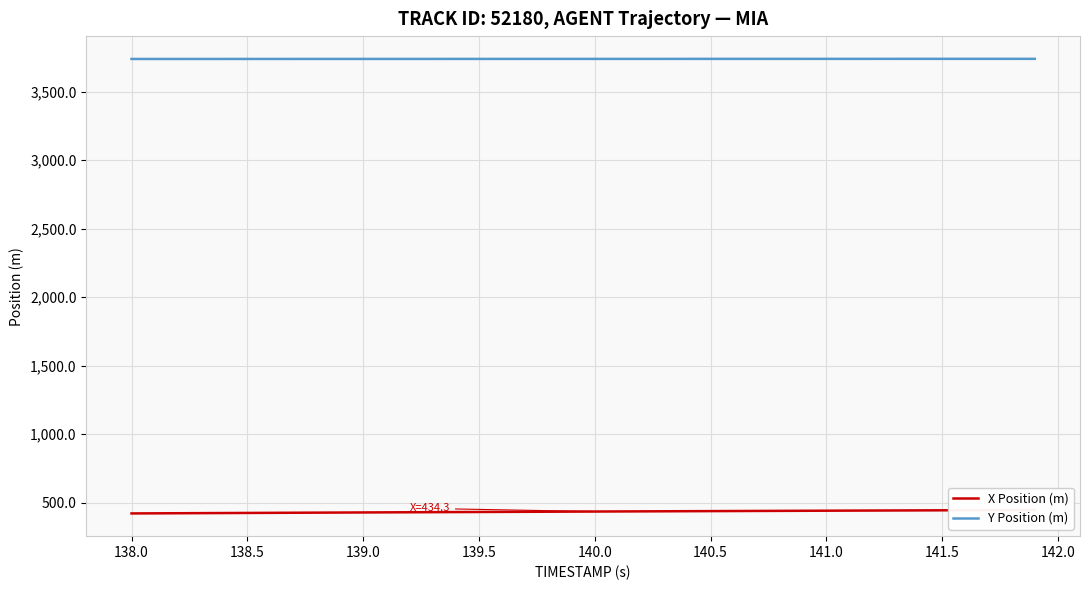

What is the sum of all Y Position (m) values?

149531.5